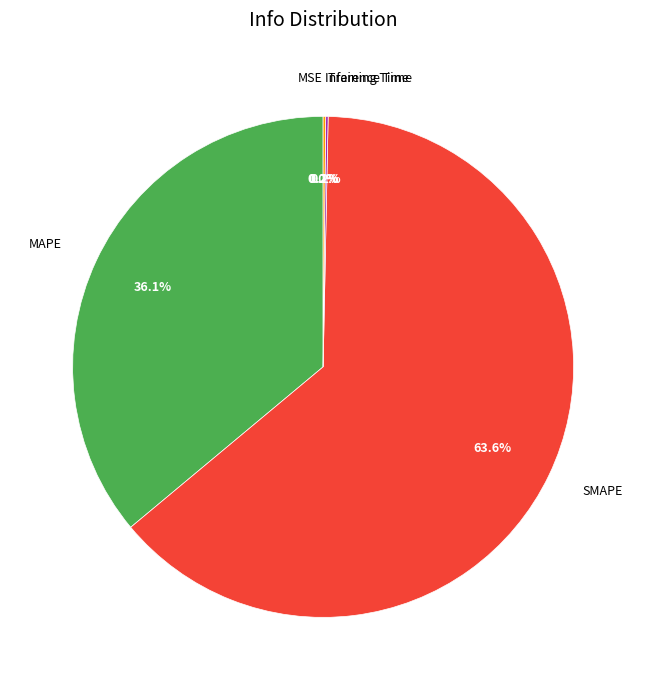

Which slice is the largest?

SMAPE